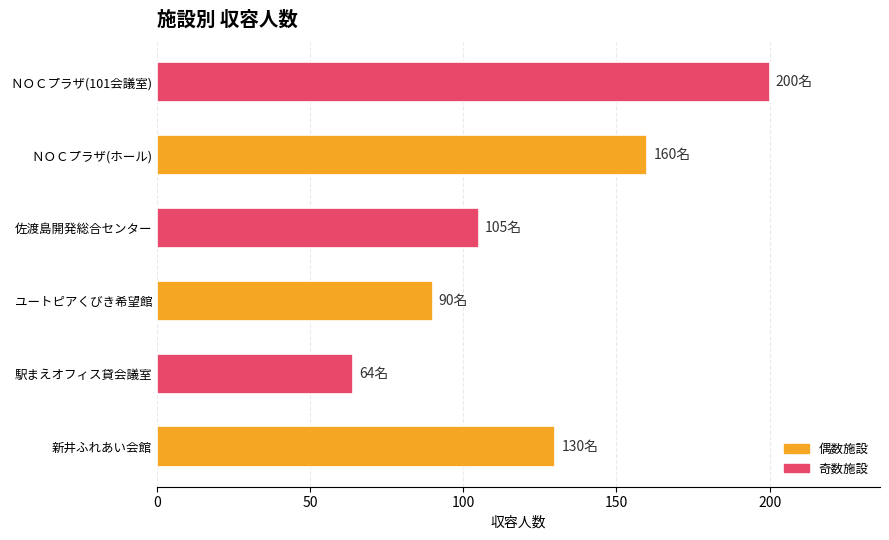

Reading top to bottom, what are all the values shown in this chart?

ＮＯＣプラザ(101会議室)=200	ＮＯＣプラザ(ホール)=160	佐渡島開発総合センター=105	ユートピアくびき希望館=90	駅まえオフィス貸会議室=64	新井ふれあい会館=130